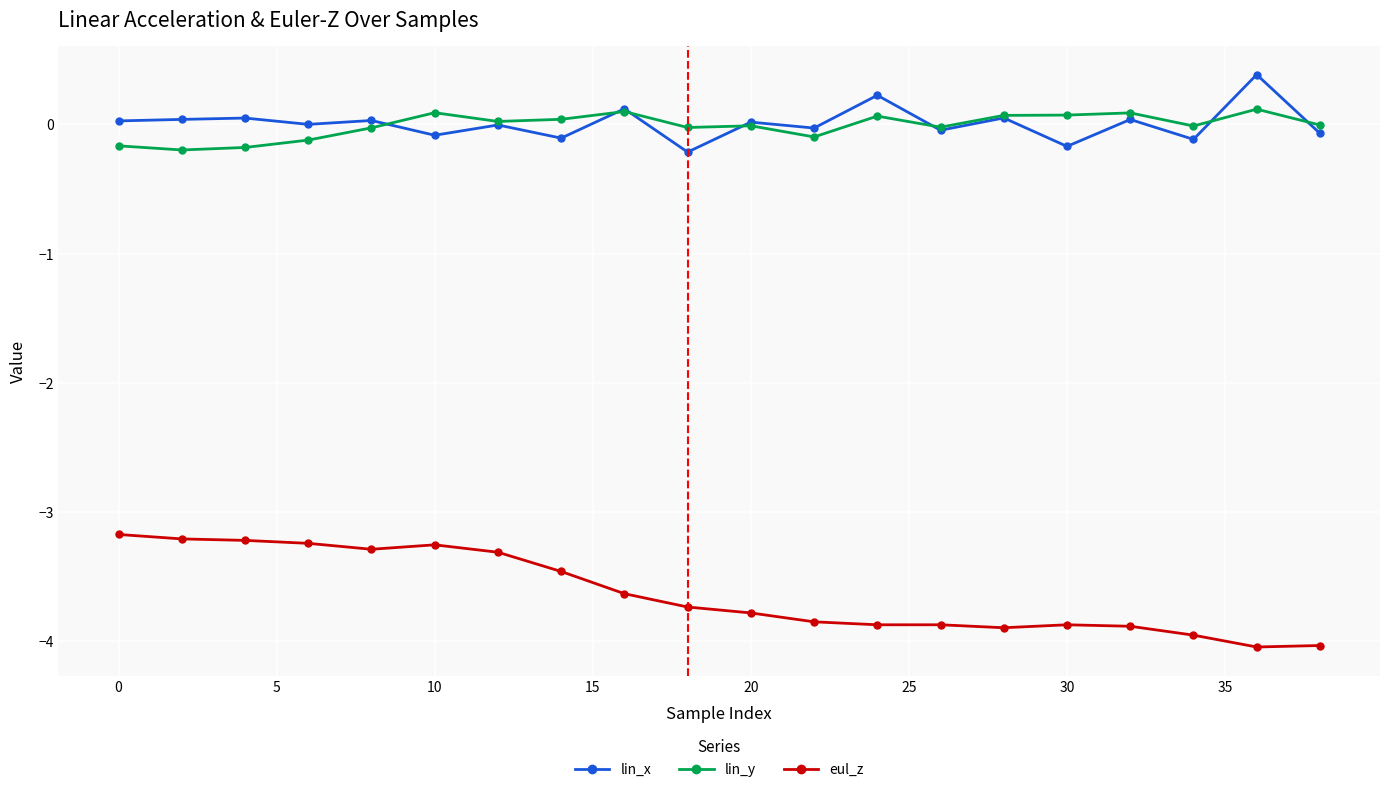

True or false: lin_x and eul_z cross at least once.

False